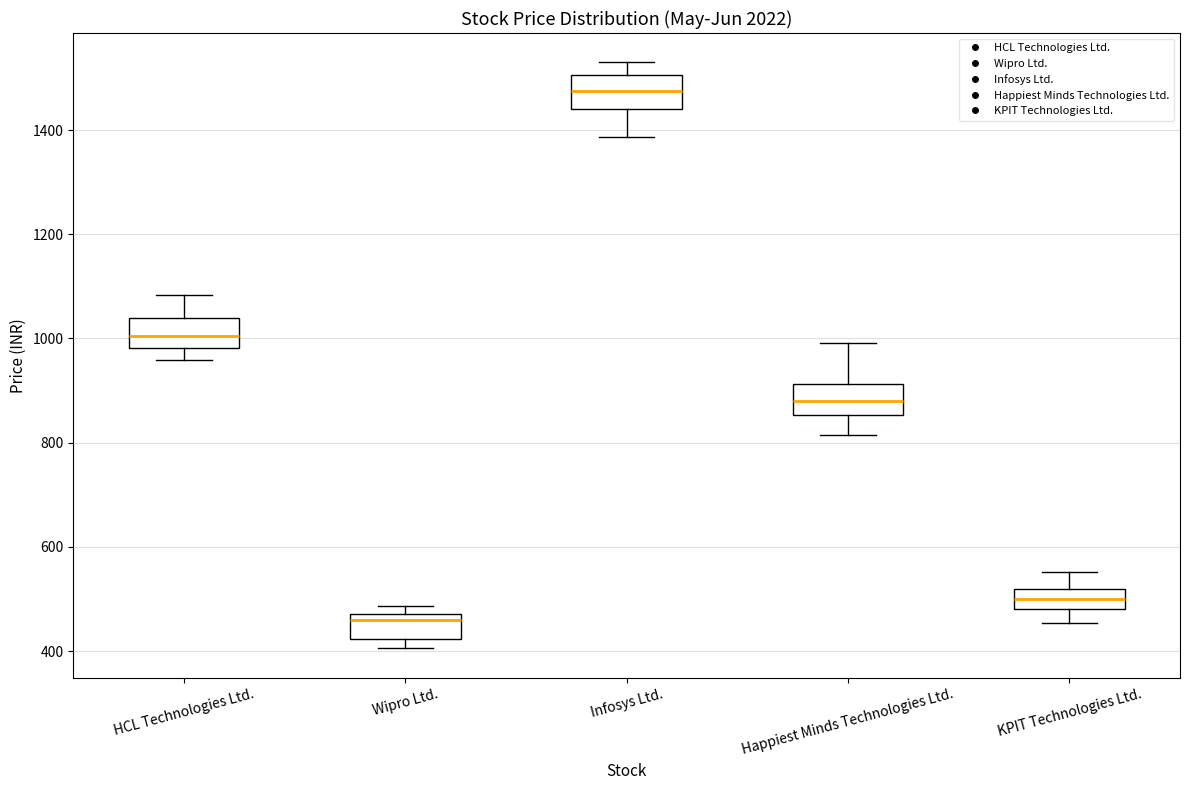

Reading left to right, read every box against the y-axis: the position of its median line, the range the box covers, and the ends of its whiskers. The values are not printed on the chart, so give them approximately, as read against the axis.

HCL Technologies Ltd.: median 1000, box 980 to 1040, whiskers 960 to 1080
Wipro Ltd.: median 460, box 420 to 480, whiskers 400 to 480 (just above the box's upper edge)
Infosys Ltd.: median 1480, box 1440 to 1500, whiskers 1380 to 1540
Happiest Minds Technologies Ltd.: median 880, box 860 to 920, whiskers 820 to 1000
KPIT Technologies Ltd.: median 500, box 480 to 520, whiskers 460 to 560